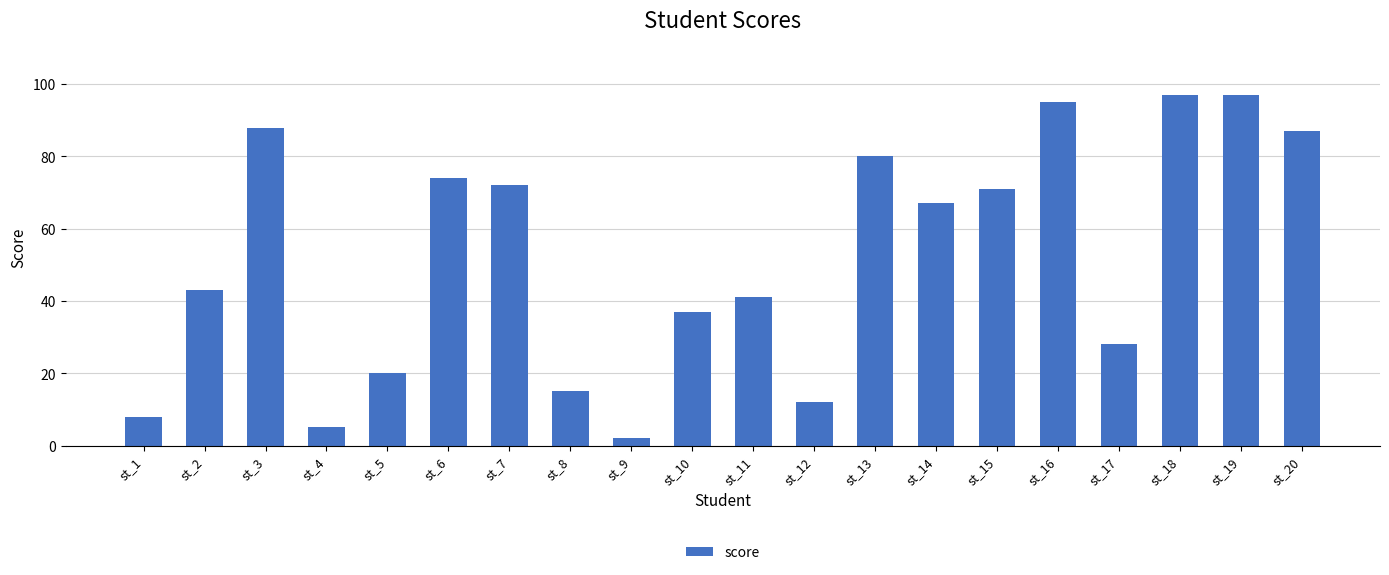

What is the value of the 18th bar from the left?

97